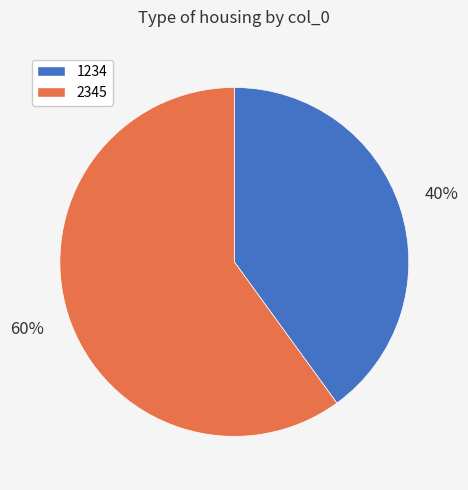

Is it true that 1234 is 47% of the pie?

False